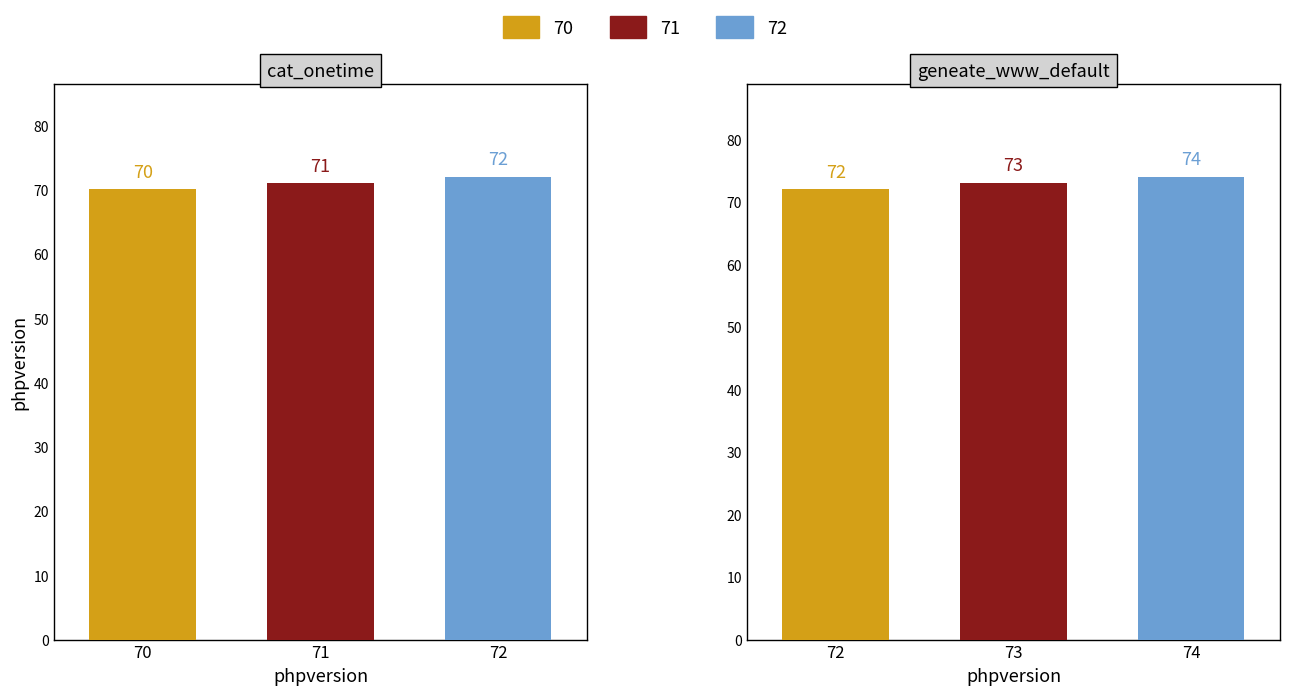

How many bars are there in total?

6